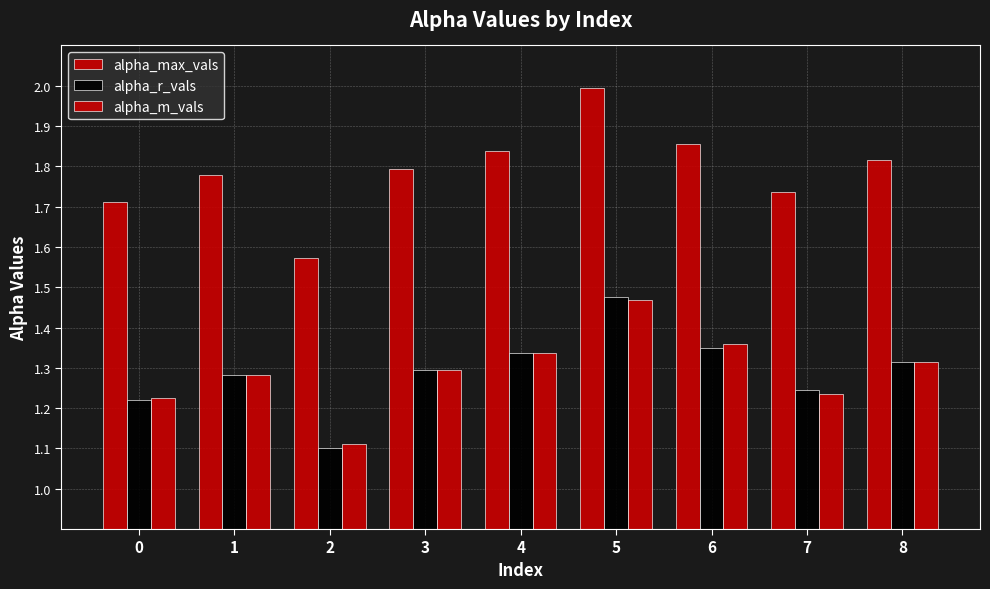

Count the number of categories in the chart.

9